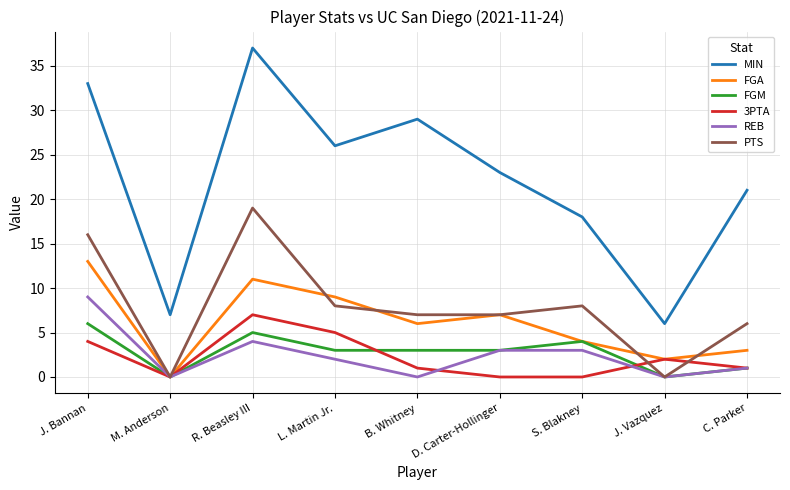

What position from the right is C. Parker?

1